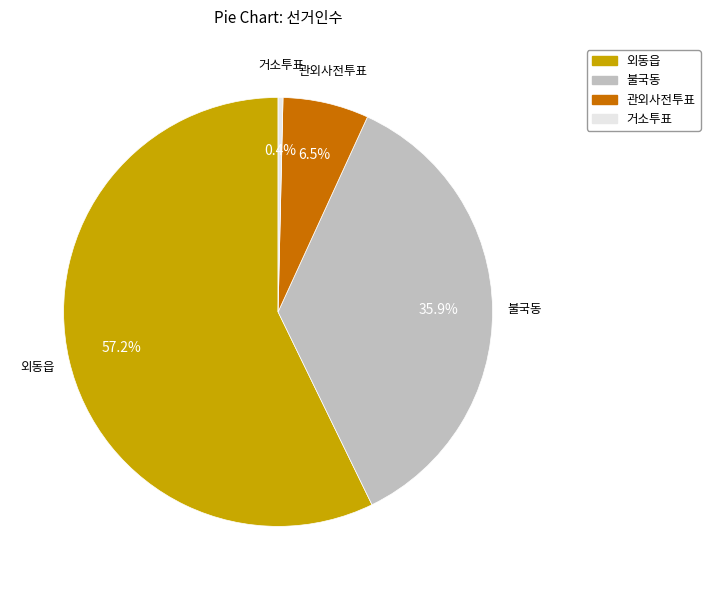

To the nearest percent, what is the difference between the 불국동 and 외동읍 slice percentages?

21%